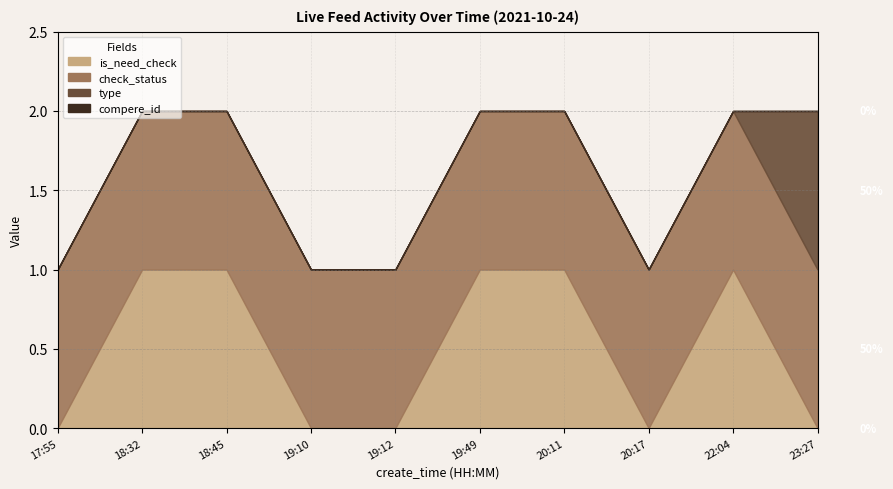

Where is check_status nearest to the value 1?

17:55